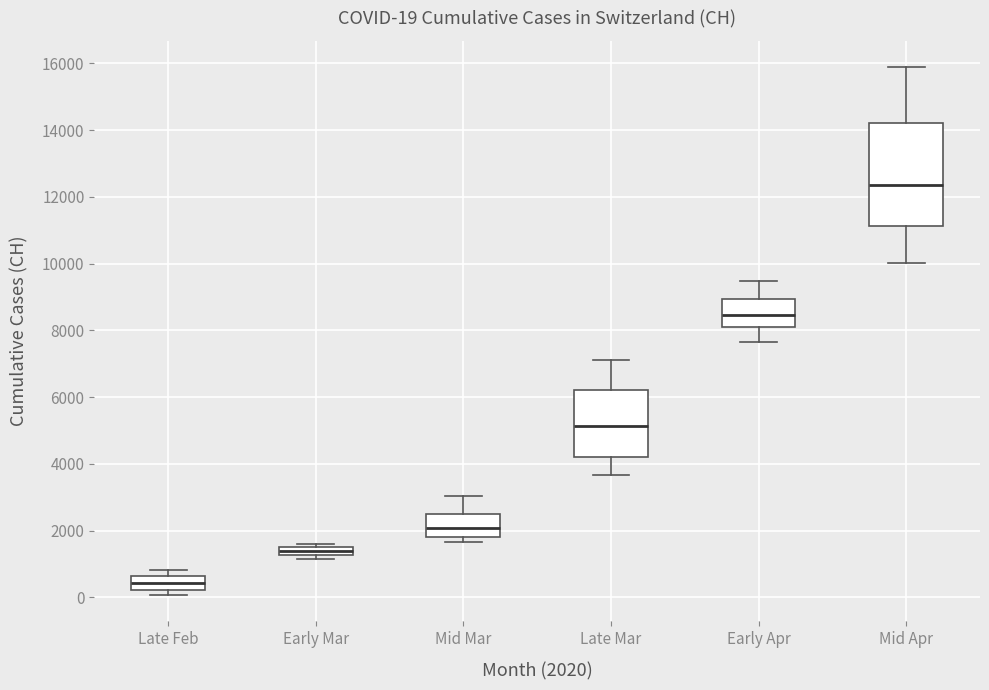

Which box's median line is the highest?

Mid Apr